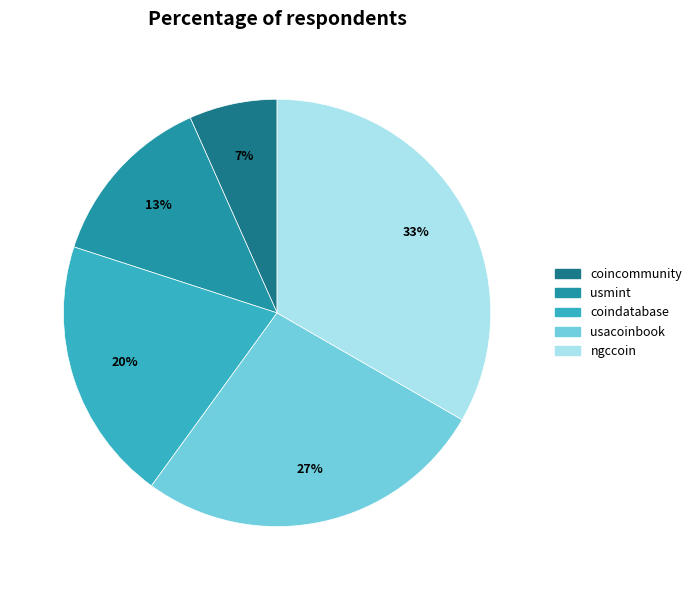

Count the number of slices in the pie.

5